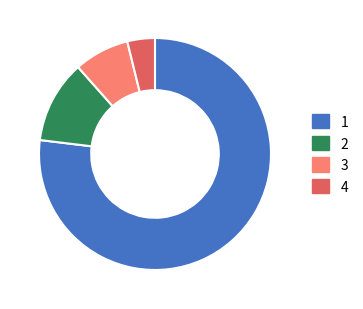

Does any single category account for the majority?

Yes